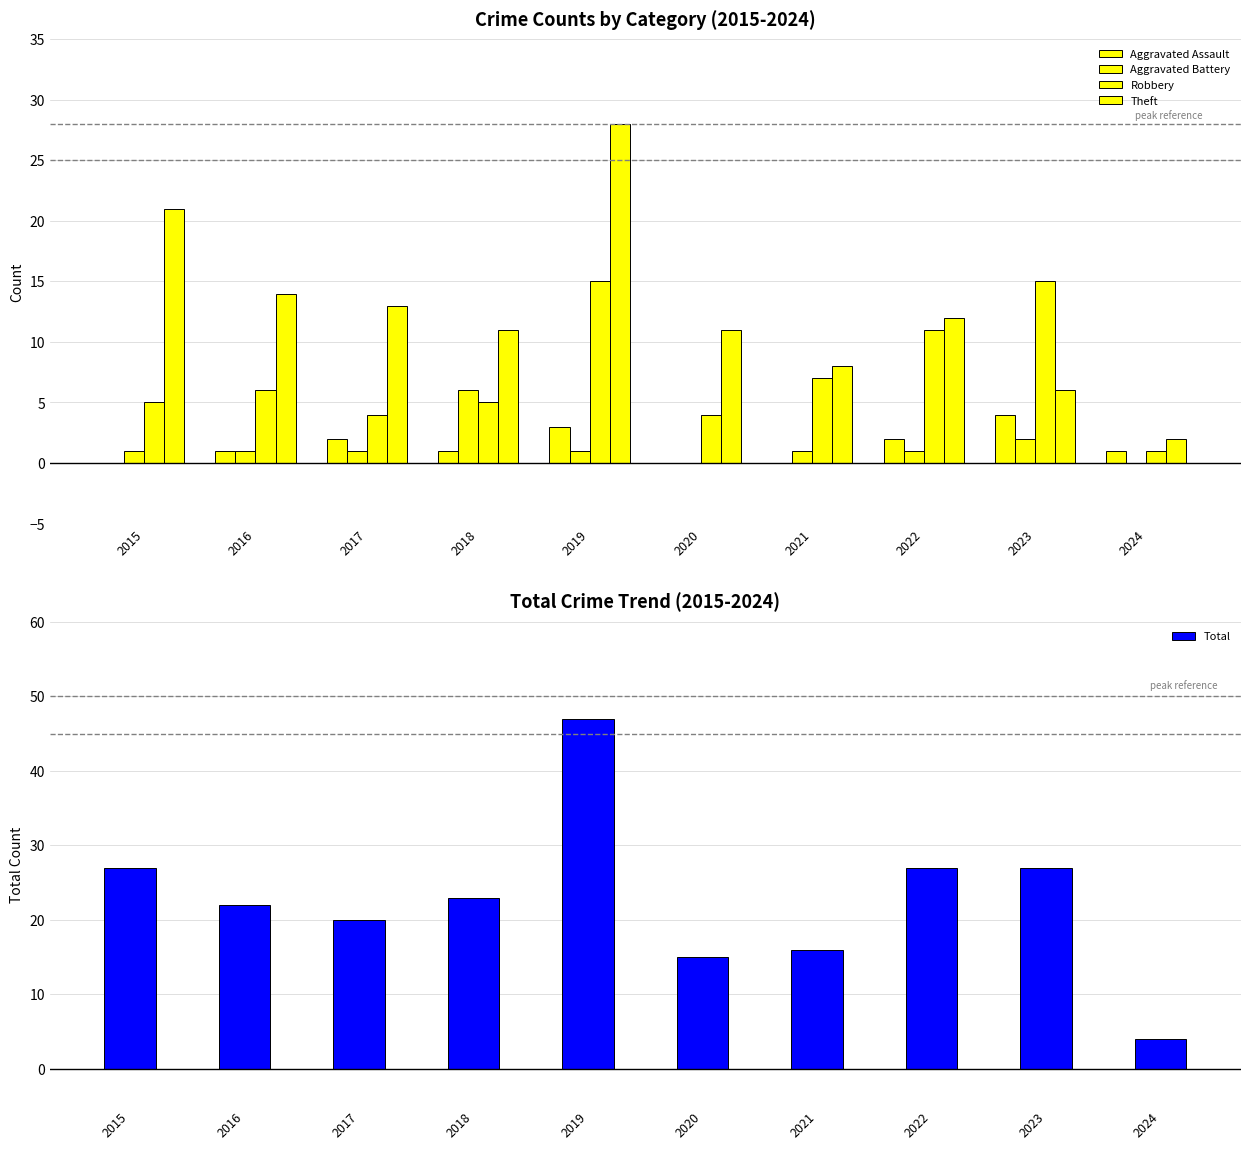

How many values in the Robbery series are below 6?

5